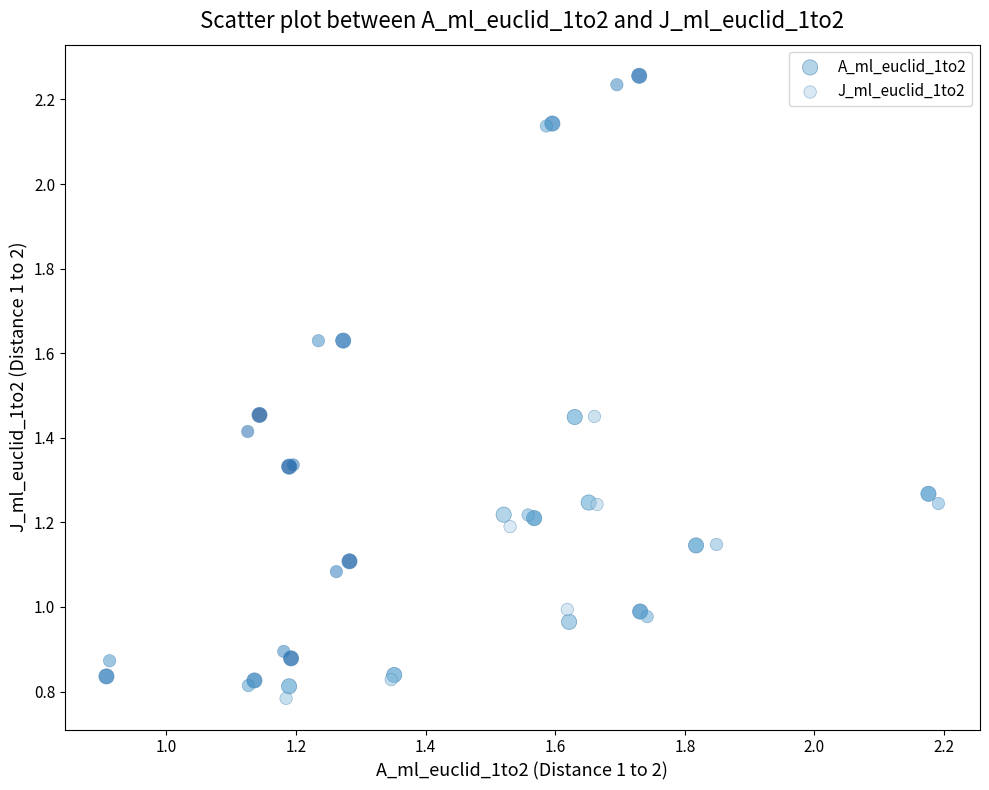

What are all the series names shown in the legend?

A_ml_euclid_1to2, J_ml_euclid_1to2